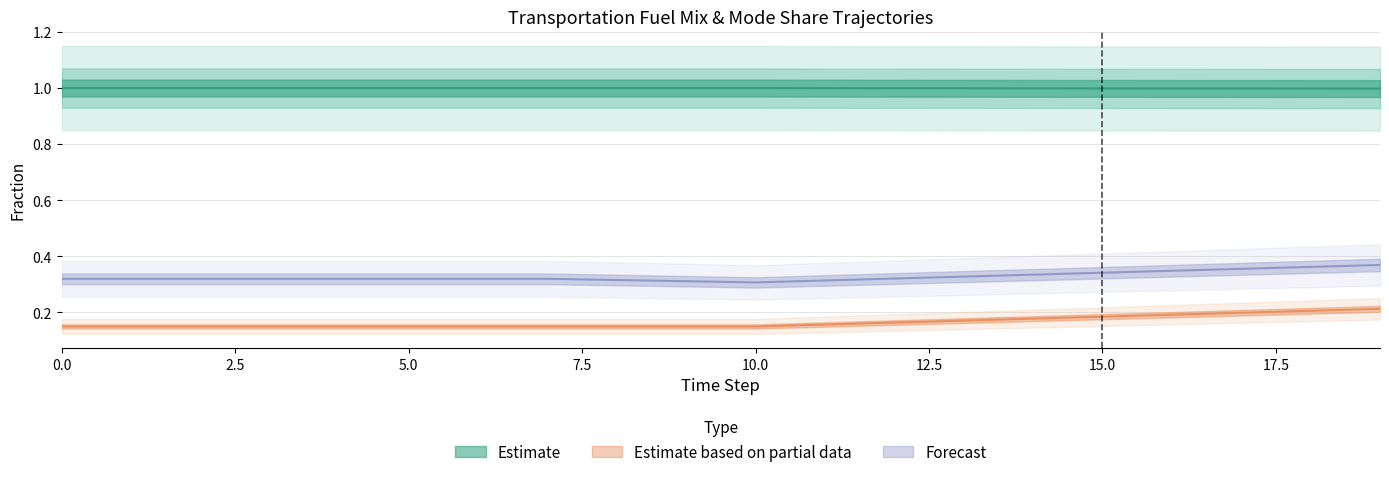

True or false: frac_trns_fuelmix_road_light_diesel and frac_trns_pkm_dem_private_and_public_po intersect in this chart.

False